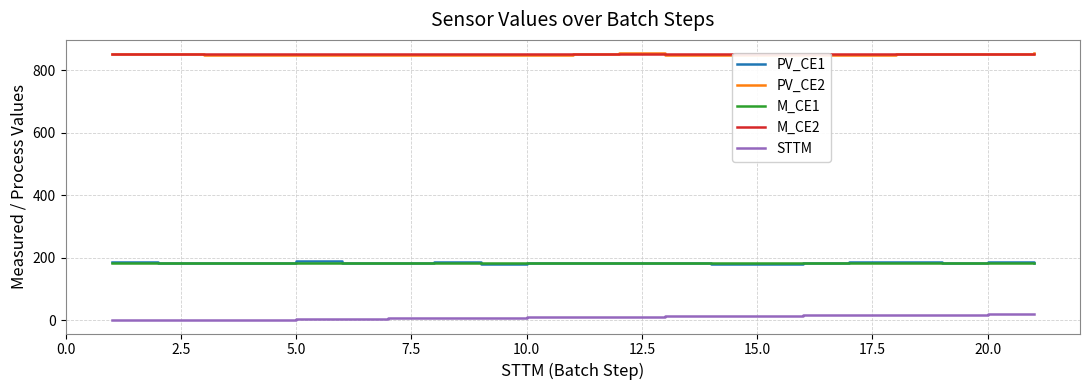

True or false: PV_CE2 and PV_CE1 intersect in this chart.

False